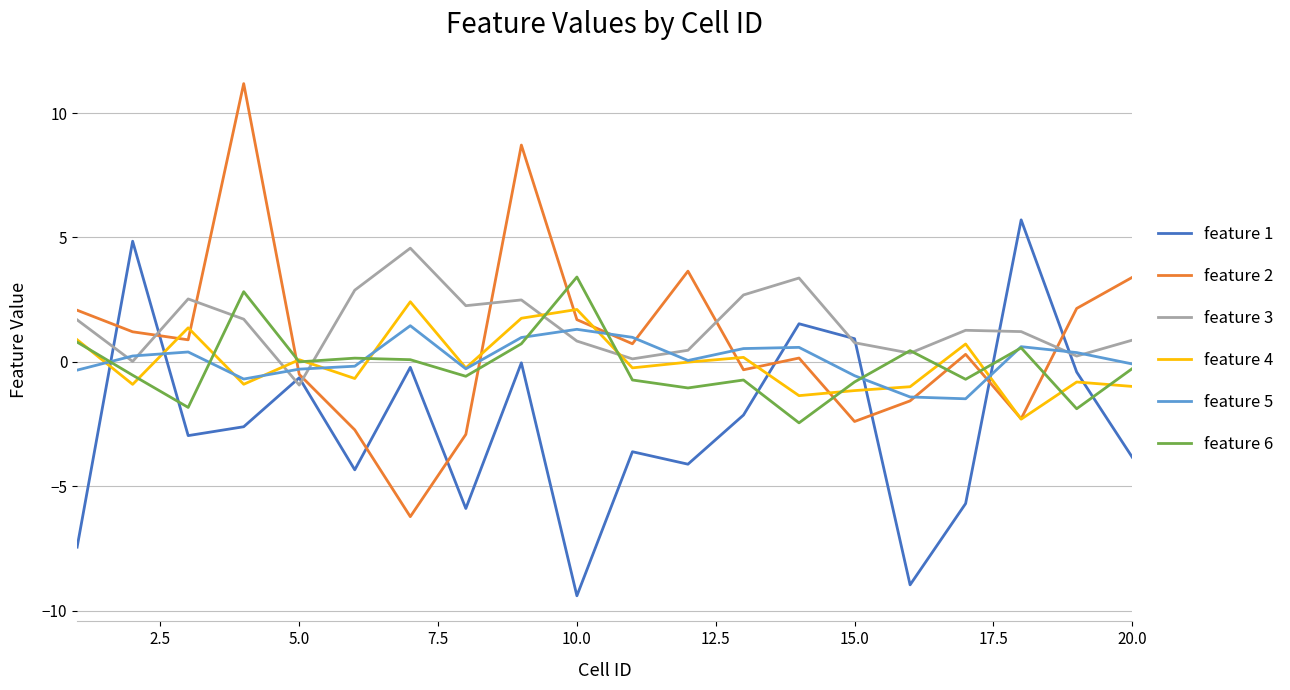

In feature 3, how many points are lower than both neighbors (excluding endpoints)?

6